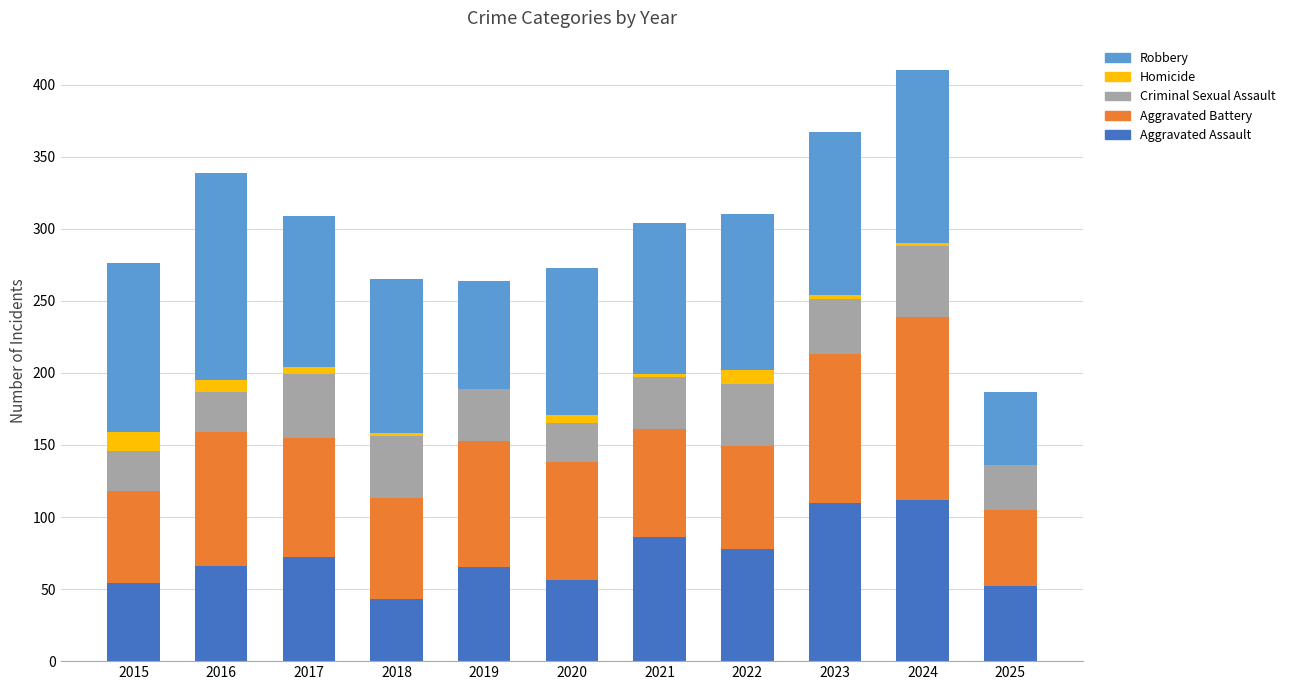

How many distinct data groups are displayed?

5